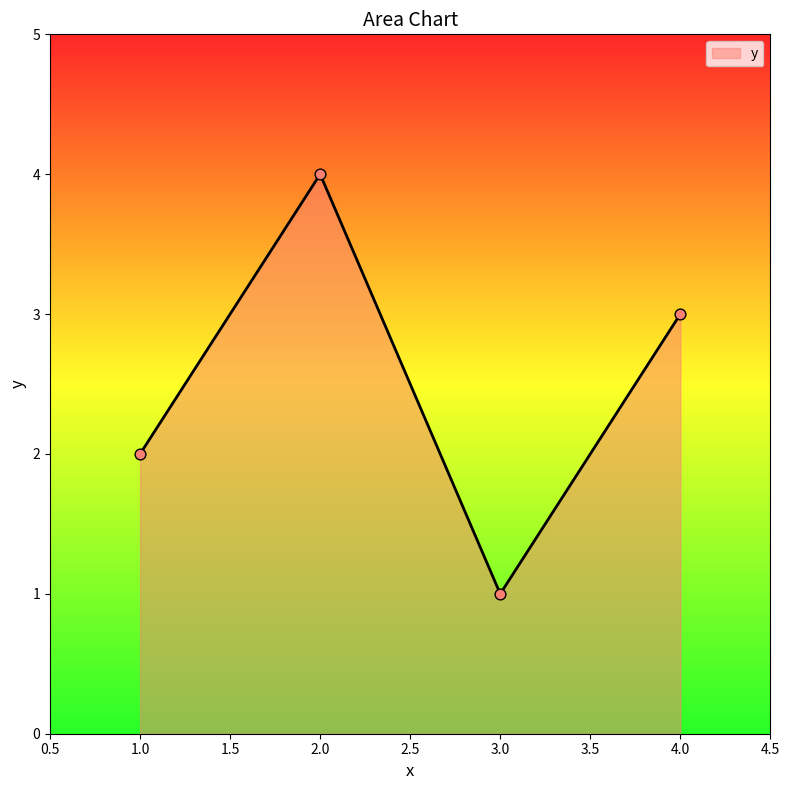

Which has a higher value, 2.0 or 4.0?

2.0